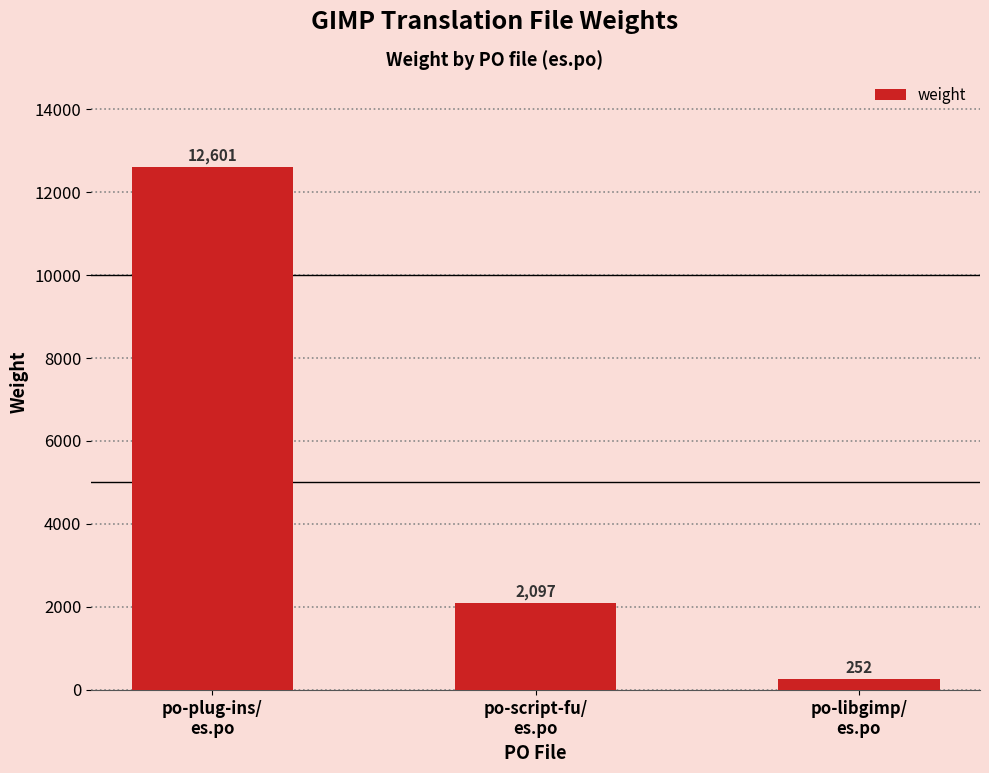

Reading left to right, list all the values displayed in this chart.

po-plug-ins/
es.po=12601	po-script-fu/
es.po=2097	po-libgimp/
es.po=252